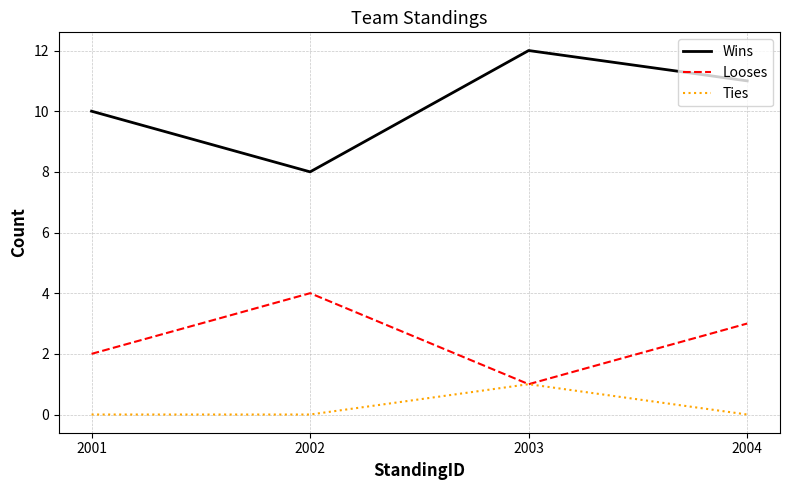

In Looses, how many points are lower than both neighbors (excluding endpoints)?

1